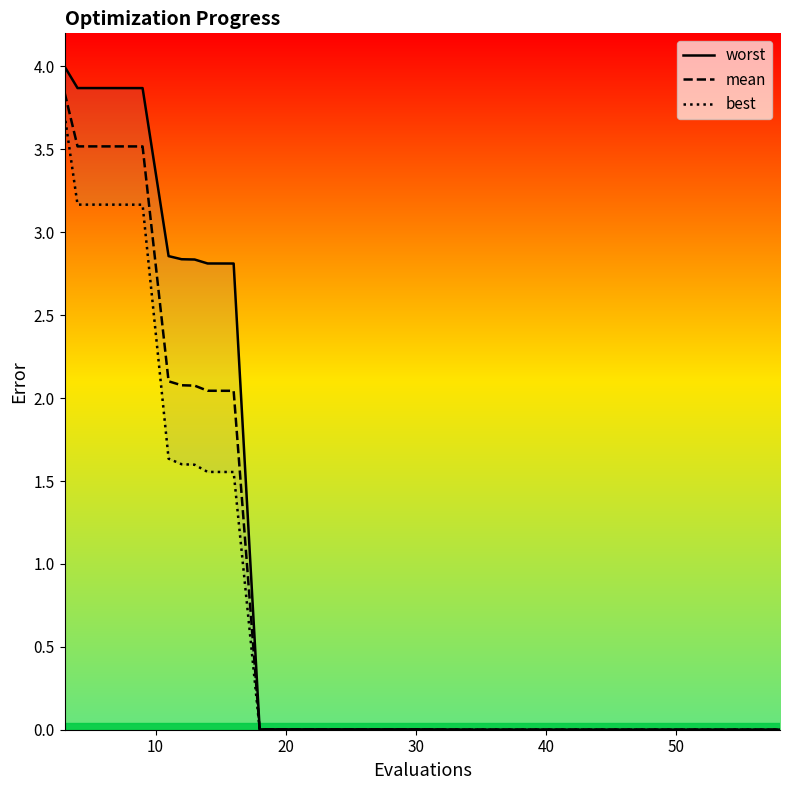

Reading right to left, extract all data points from this chart.

worst: 0.0	0.0	0.0	0.0	0.0	0.0	0.0	0.0	0.0	0.0	0.0	2.8	2.8	2.8	2.8	2.9	3.9	3.9	3.9	4.0
mean: 0.0	0.0	0.0	0.0	0.0	0.0	0.0	0.0	0.0	0.0	0.0	2.0	2.0	2.1	2.1	2.1	3.5	3.5	3.5	3.8
best: 0.0	0.0	0.0	0.0	0.0	0.0	0.0	0.0	0.0	0.0	0.0	1.6	1.6	1.6	1.6	1.6	3.2	3.2	3.2	3.7